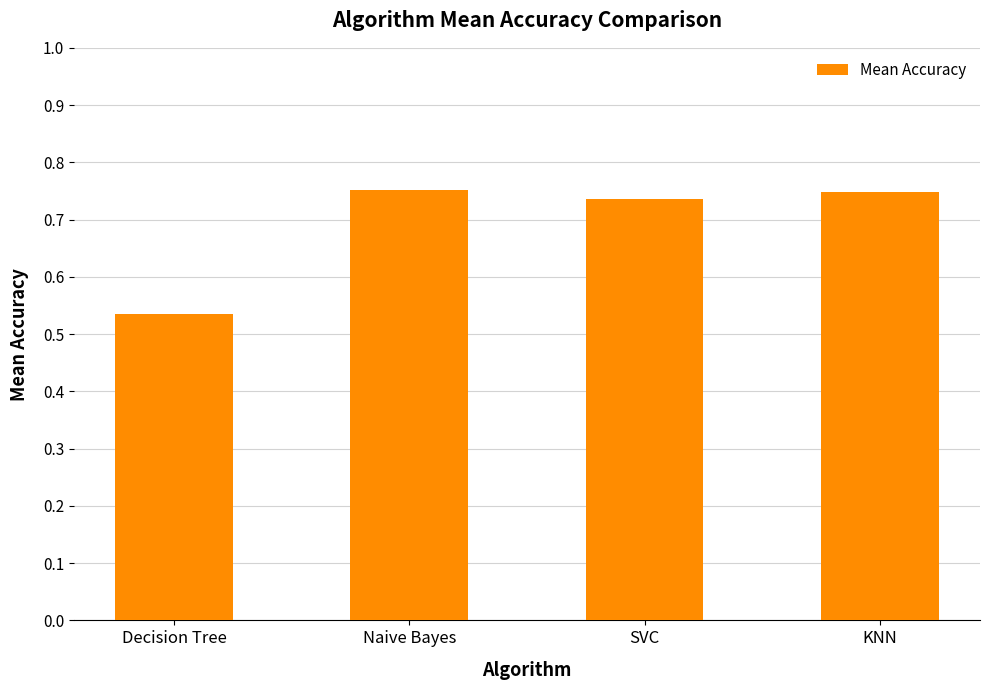

What position from the left is SVC?

3